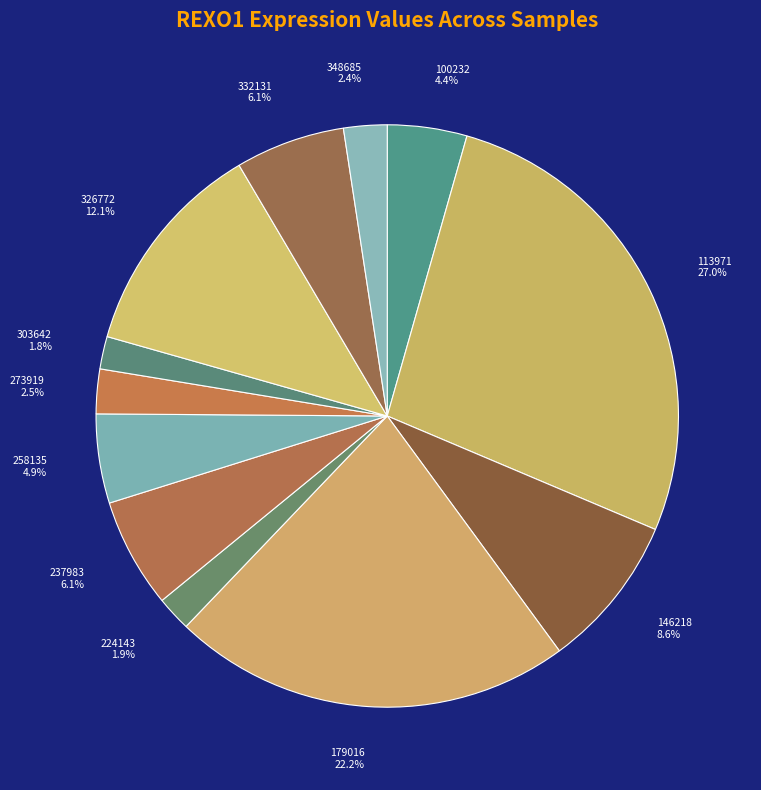

How many slices are in this pie chart?

12